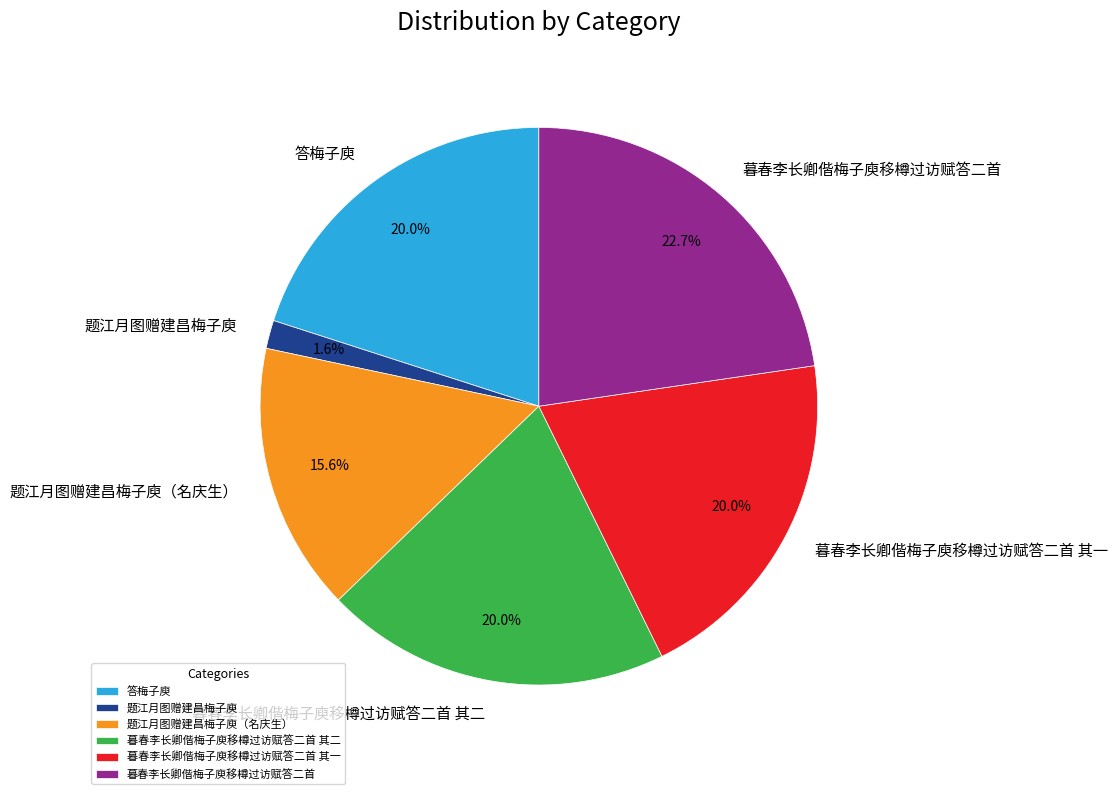

True or false: 题江月图赠建昌梅子庾 accounts for 2% of the total.

True